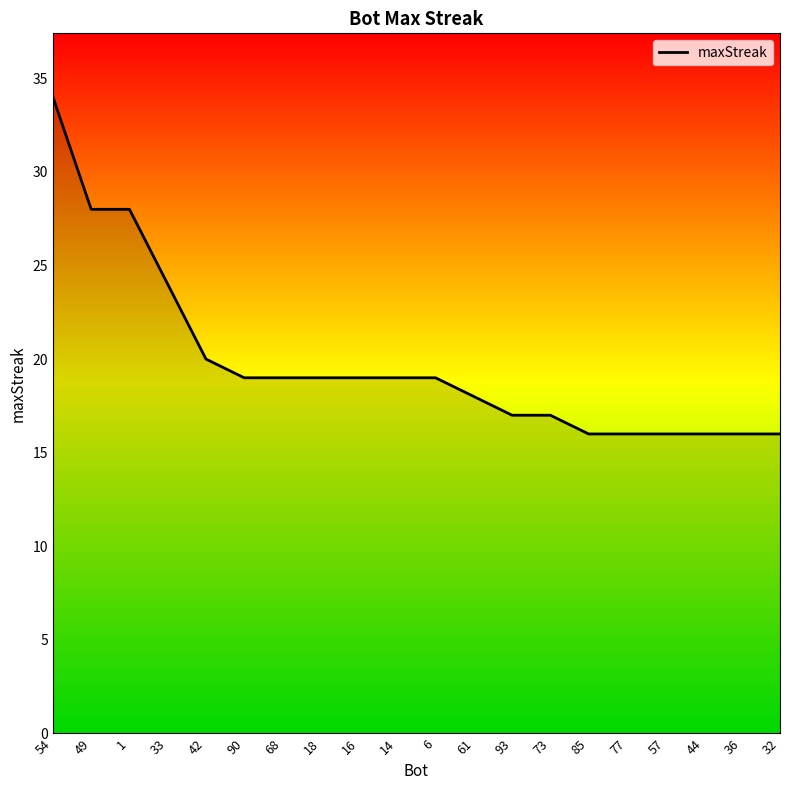

What is the difference between the maximum and second lowest values?

18